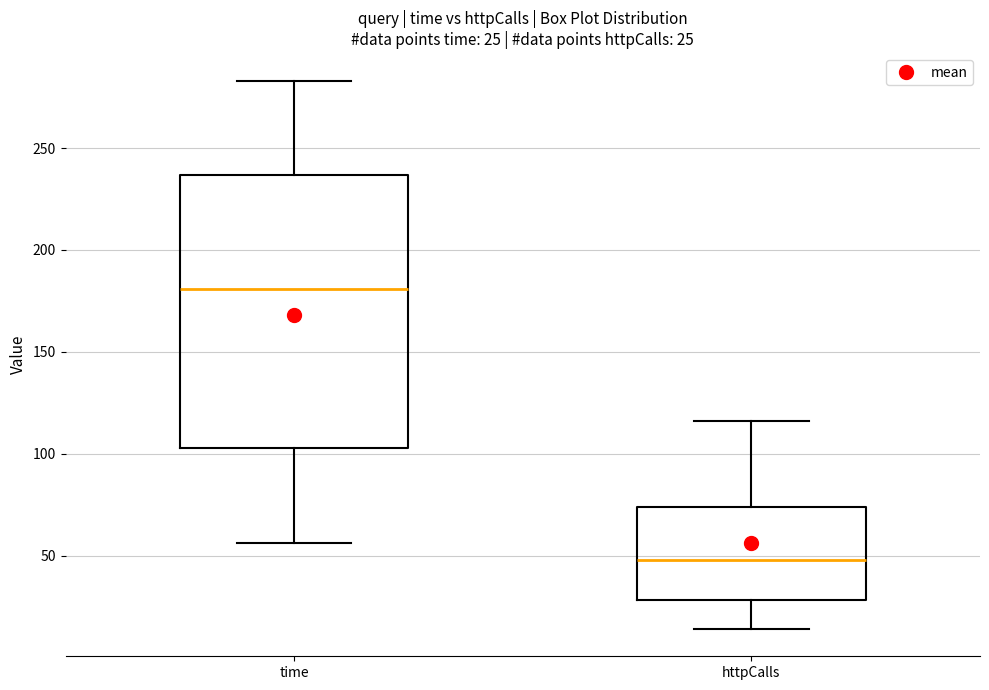

Comparing the boxes themselves (not the whiskers), which one is the tallest?

time